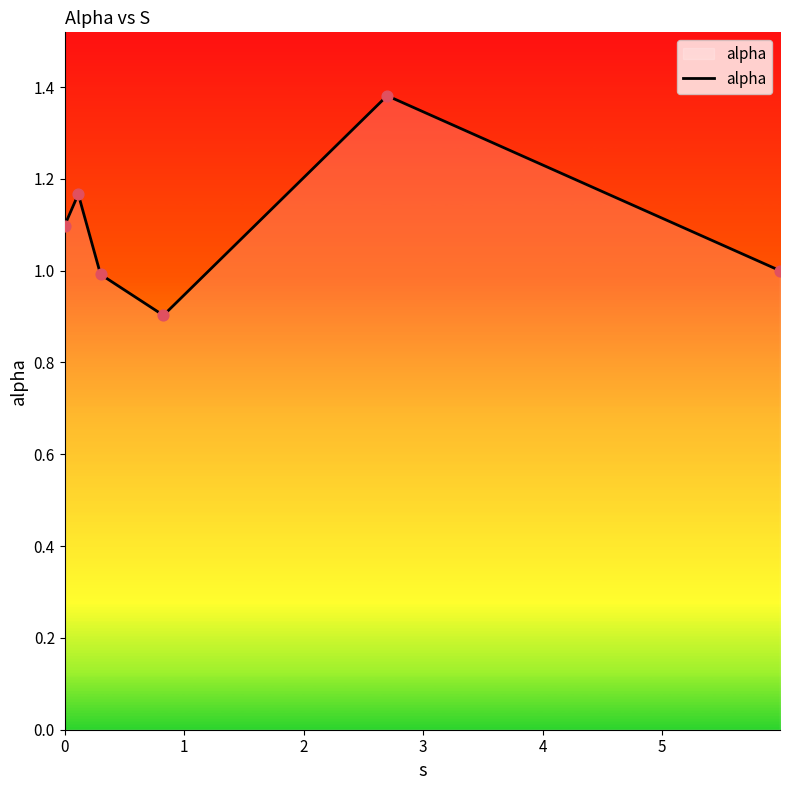

What is the smallest value displayed?

0.9